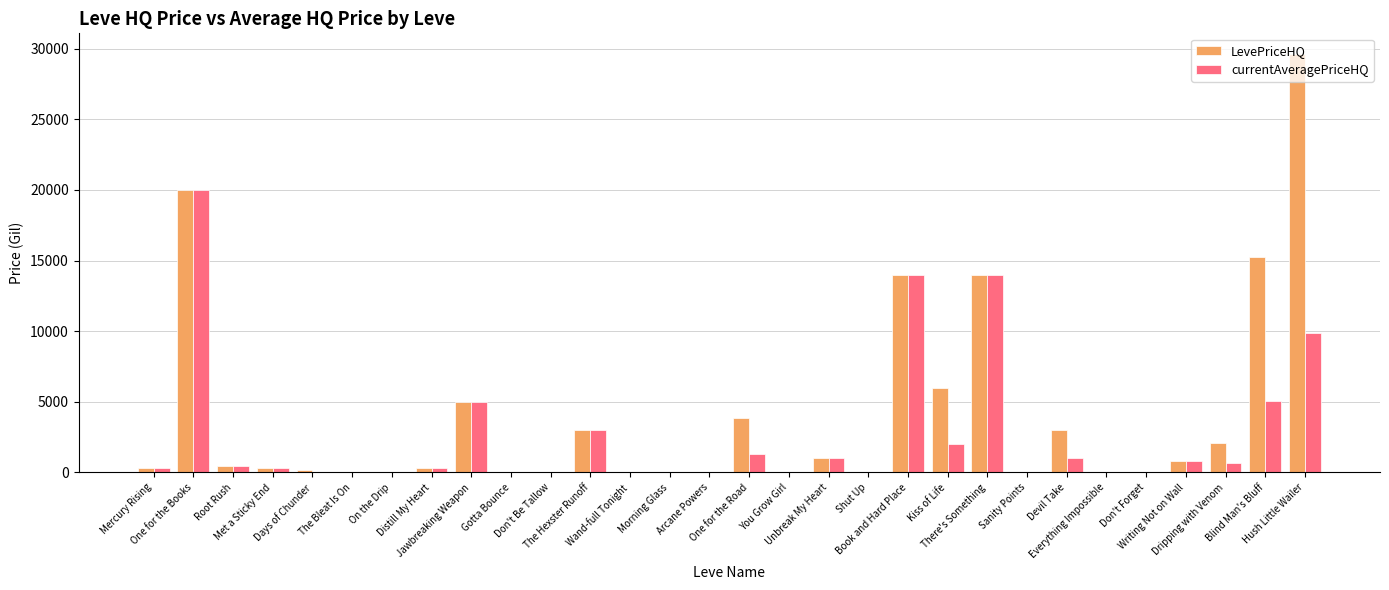

What is the highest value of the LevePriceHQ series?

29595